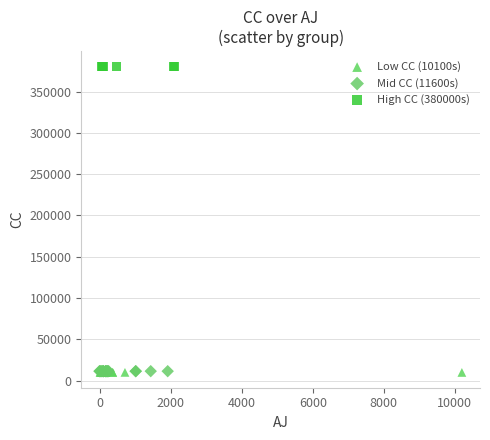

Which series reaches the maximum Y coordinate?

High CC (380000s)